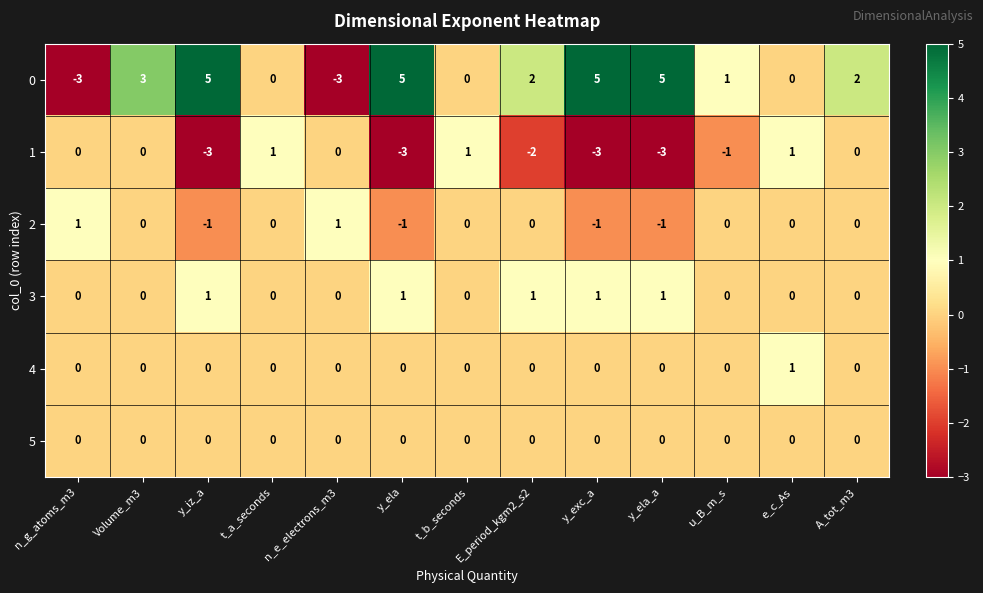

What is the difference between the highest and lowest values at y_ela?

8